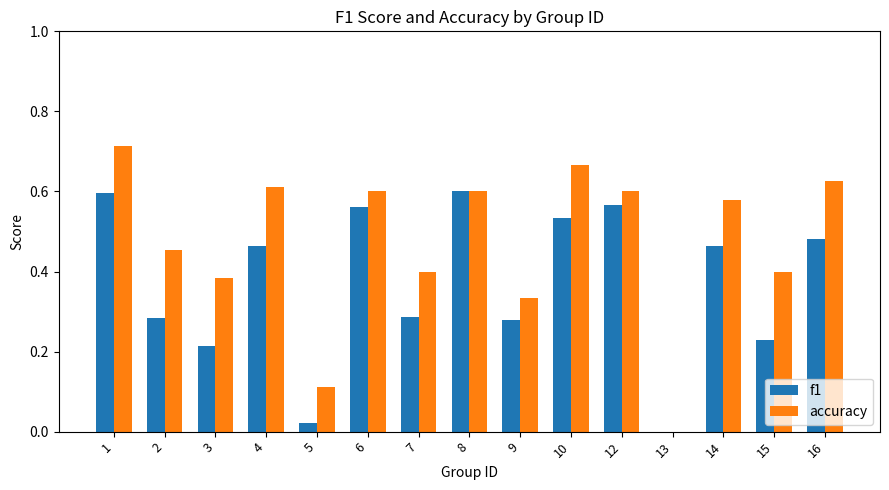

What is the sum of all f1 values?

5.6